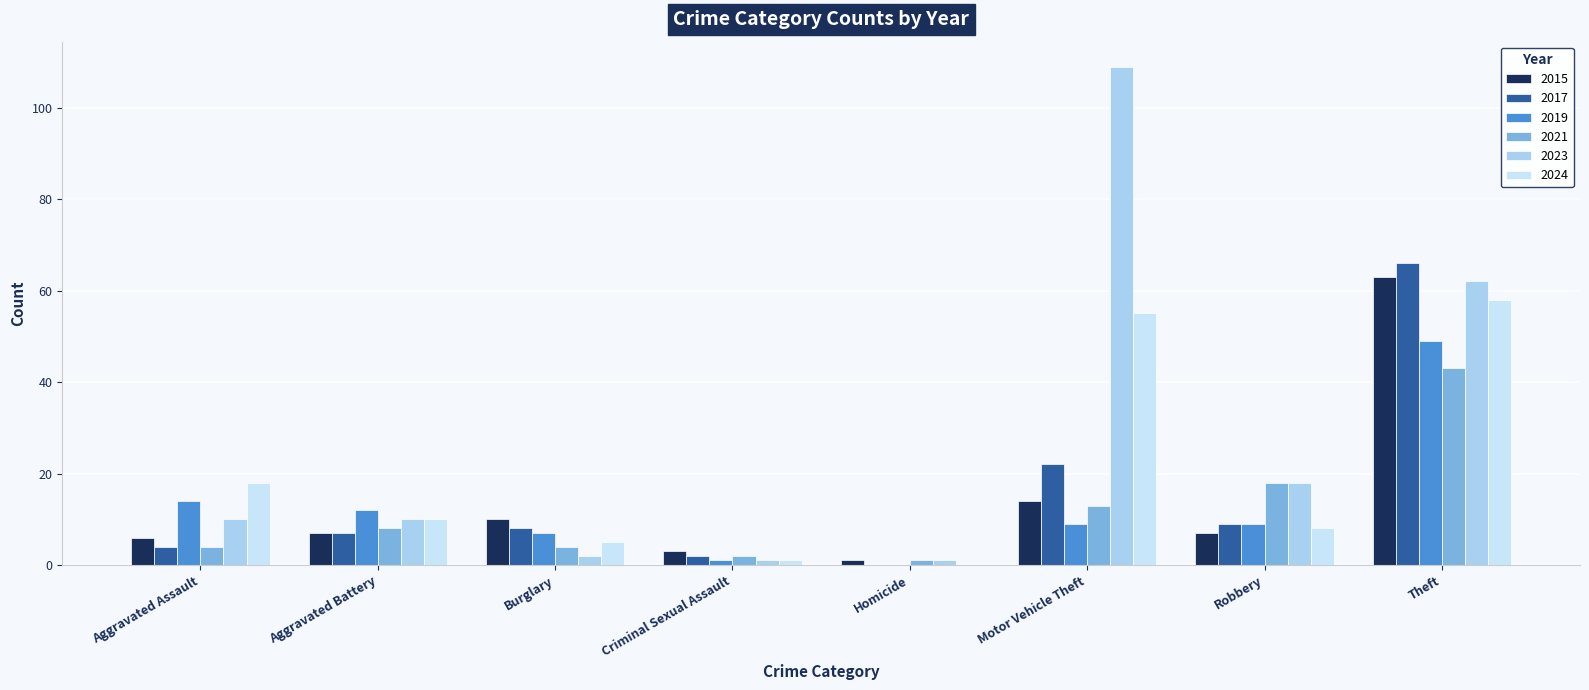

At which label does 2019 reach its peak?

Theft